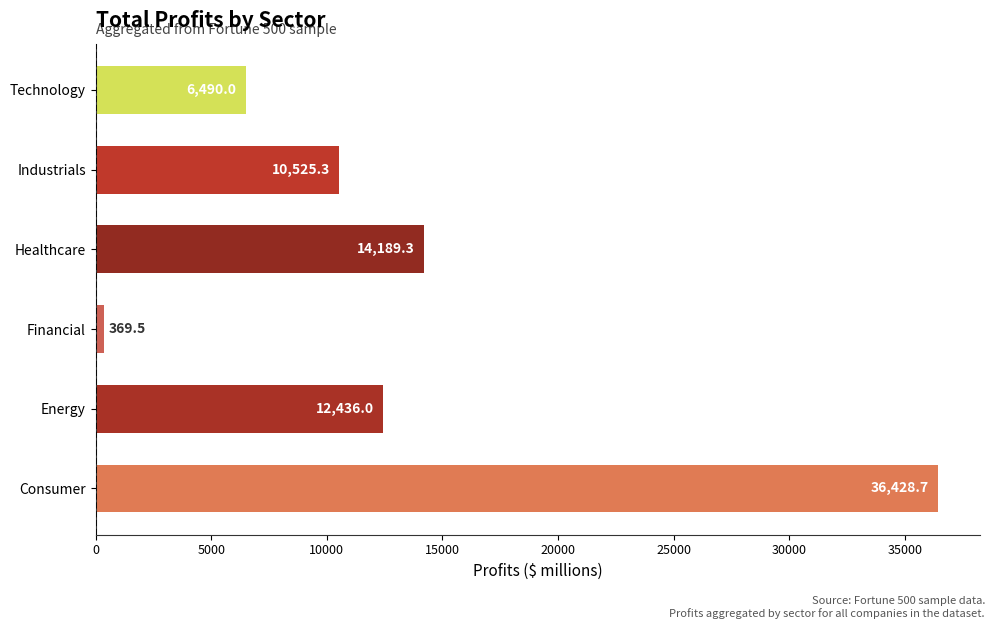

True or false: the data shows 6879.2 at Energy.

False